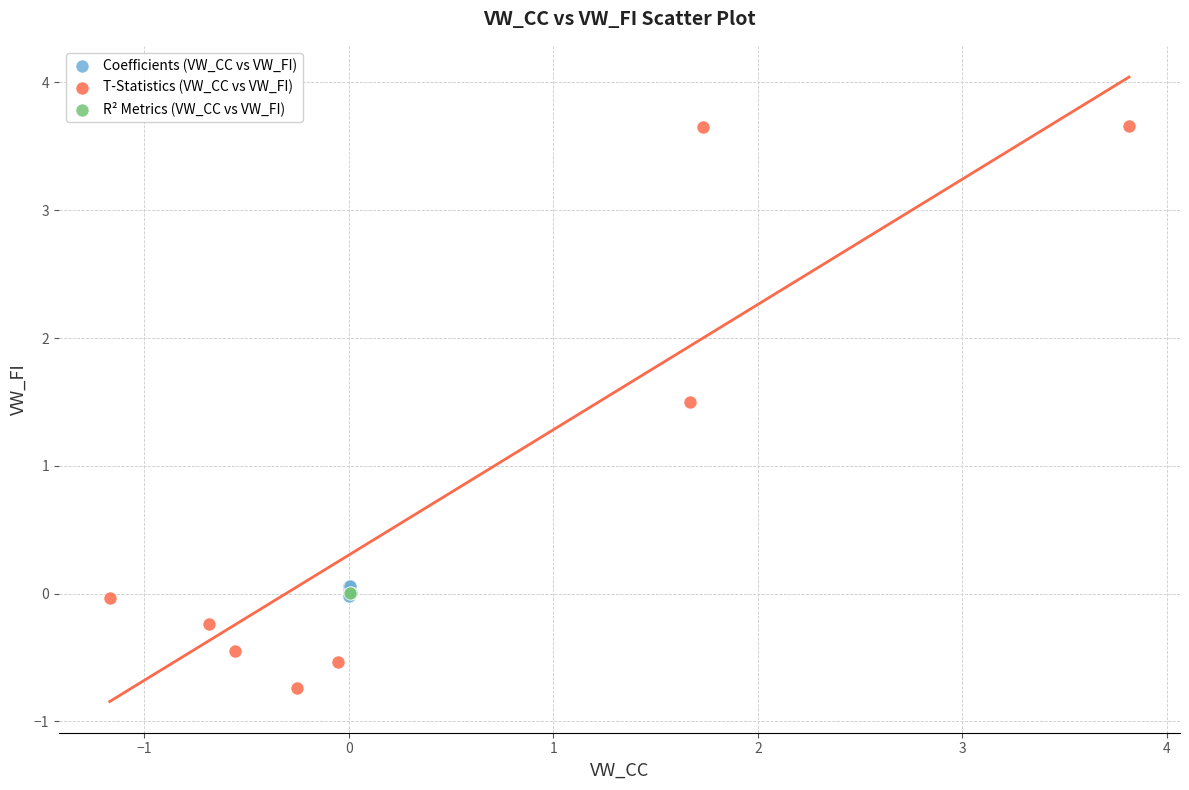

What are all the series names shown in the legend?

Coefficients (VW_CC vs VW_FI), T-Statistics (VW_CC vs VW_FI), R² Metrics (VW_CC vs VW_FI)